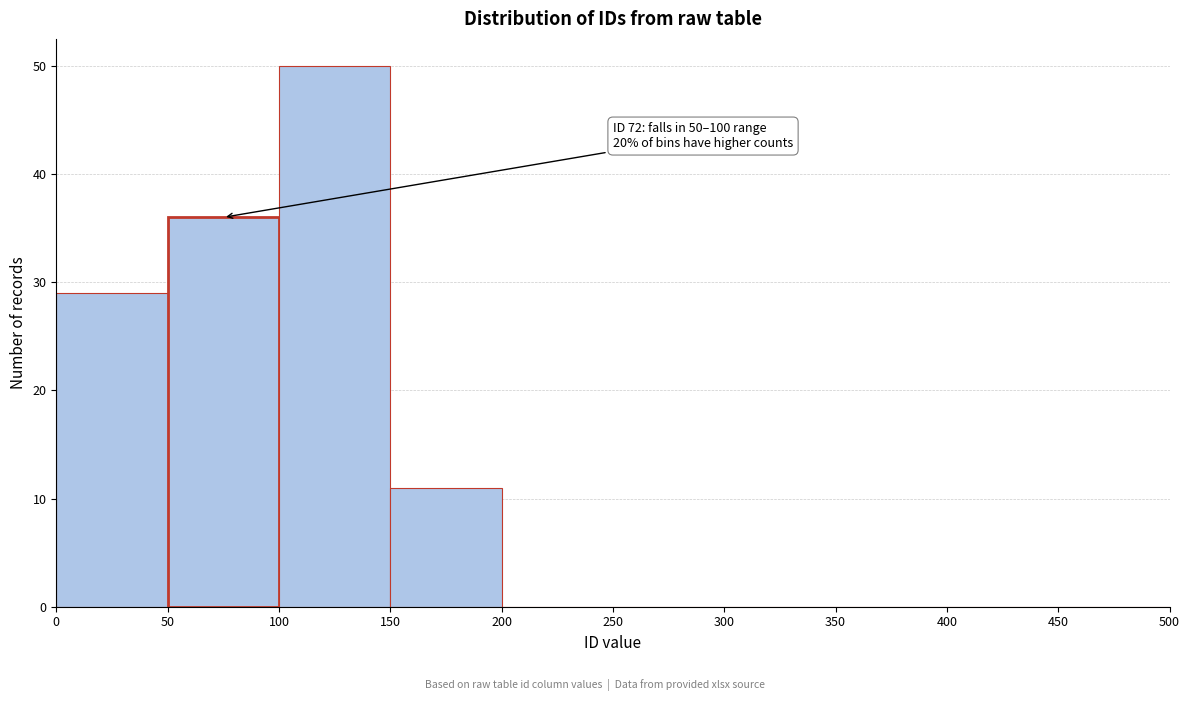

Which range on the x-axis has the tallest bar?

100 to 150